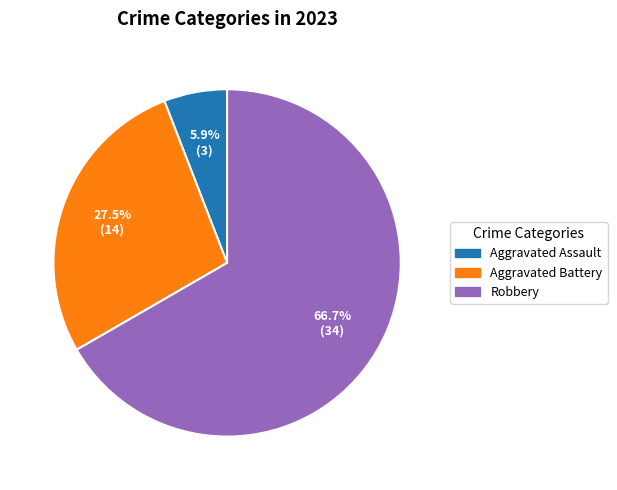

Rank the categories by value from highest to lowest.

Robbery, Aggravated Battery, Aggravated Assault